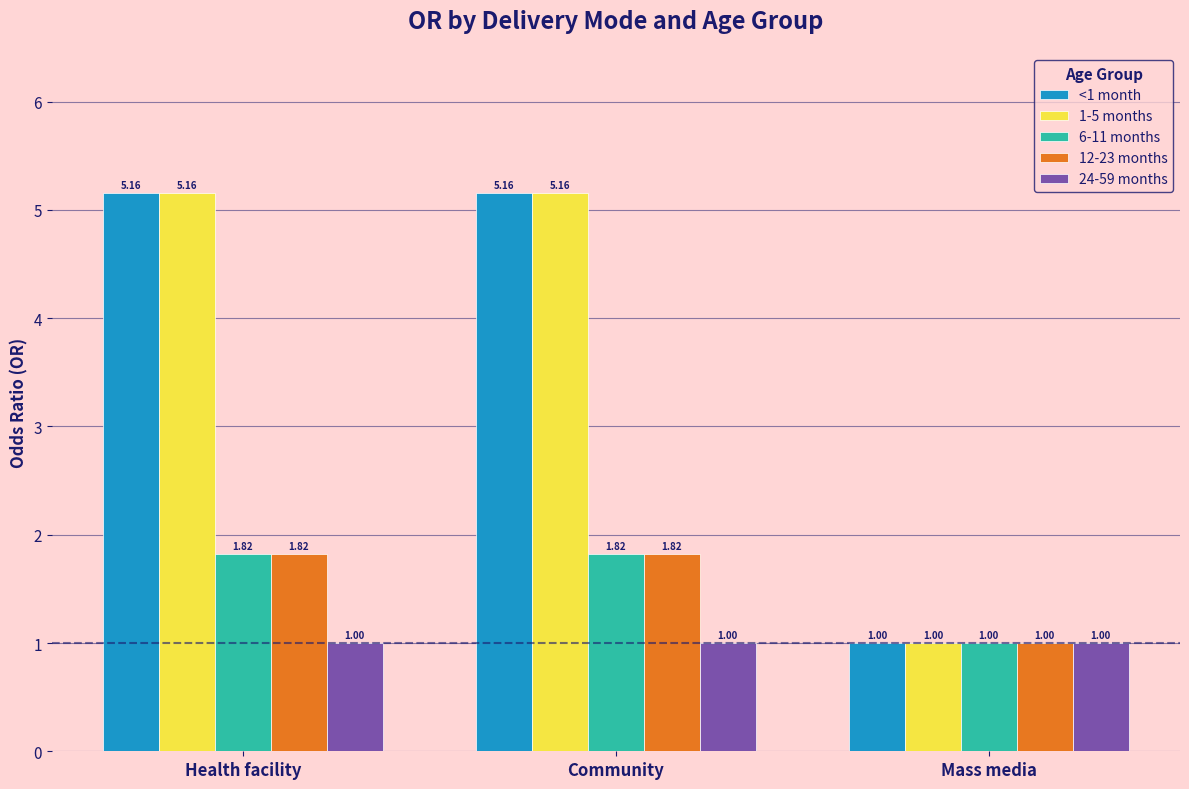

How many data points in 1-5 months are less than 5?

1